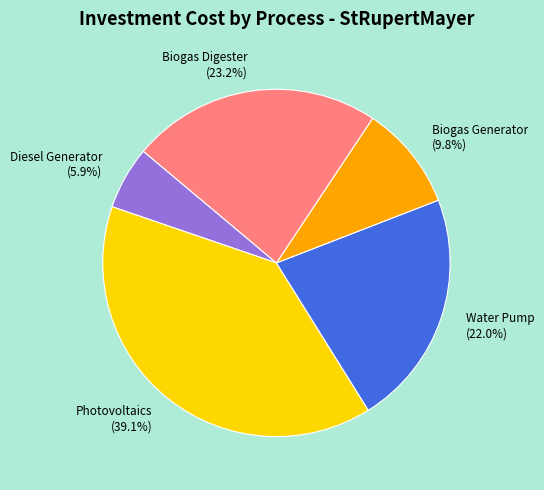

To the nearest percent, what is the combined percentage of Biogas Generator and Water Pump?

32%